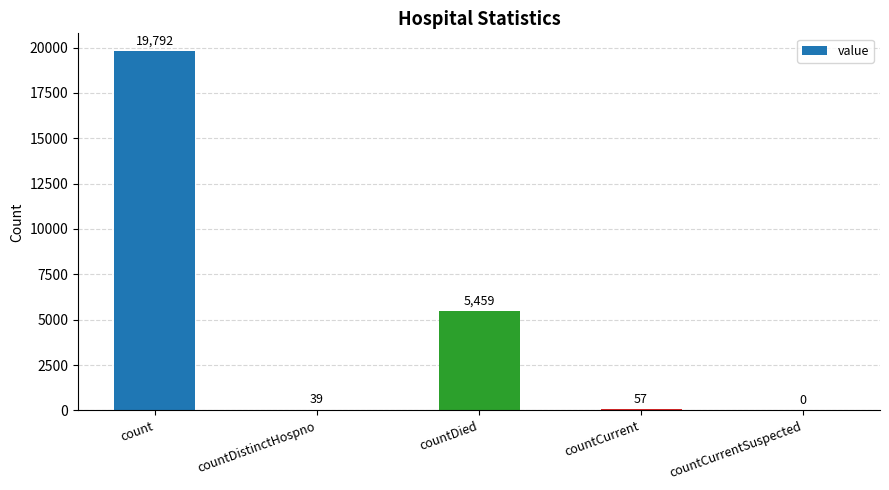

Reading left to right, what are all the values shown in this chart?

19792	39	5459	57	0